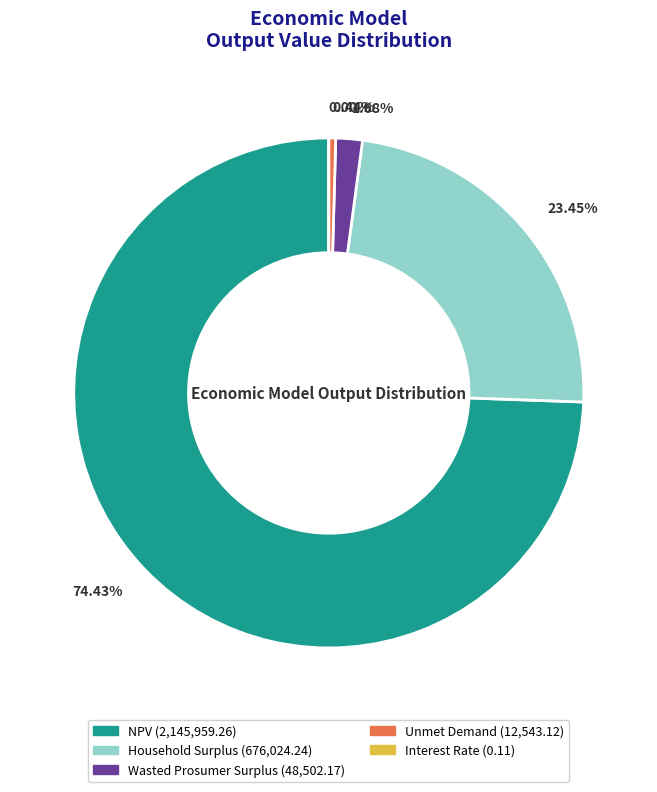

Is it true that NPV is 65% of the pie?

False